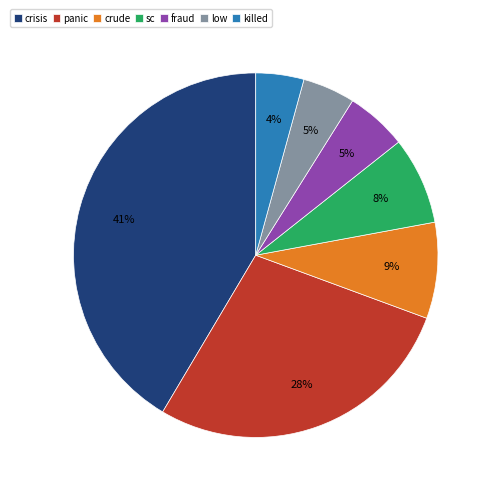

Count the number of slices in the pie.

7